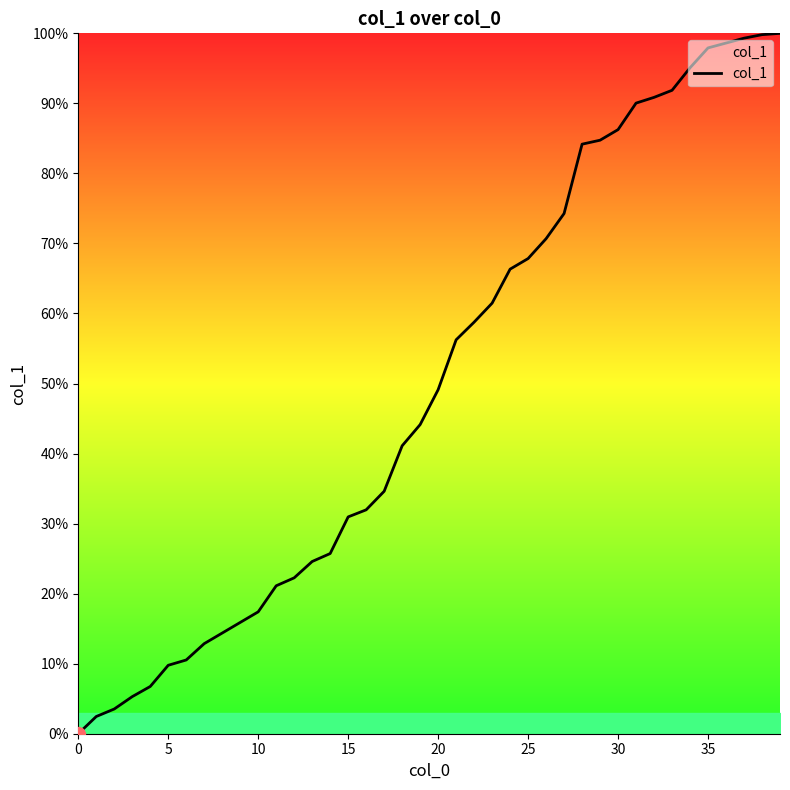

What is the difference between the maximum and minimum values?

100.0